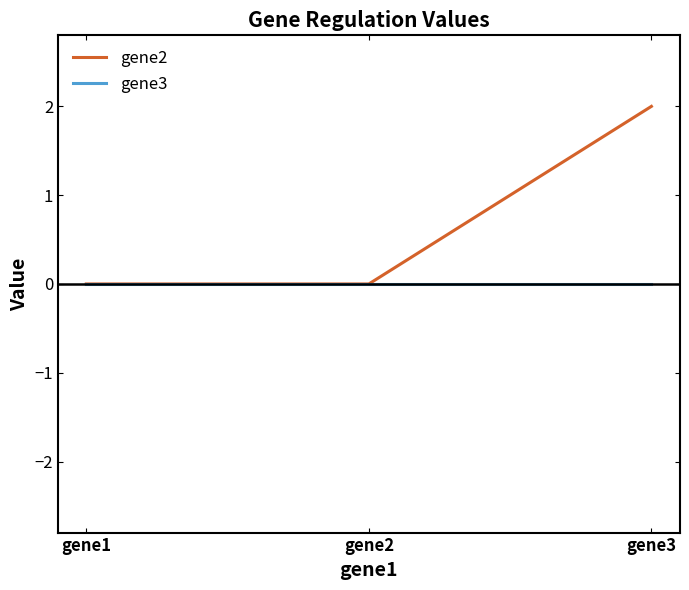

Which series has the largest total across all categories?

gene2